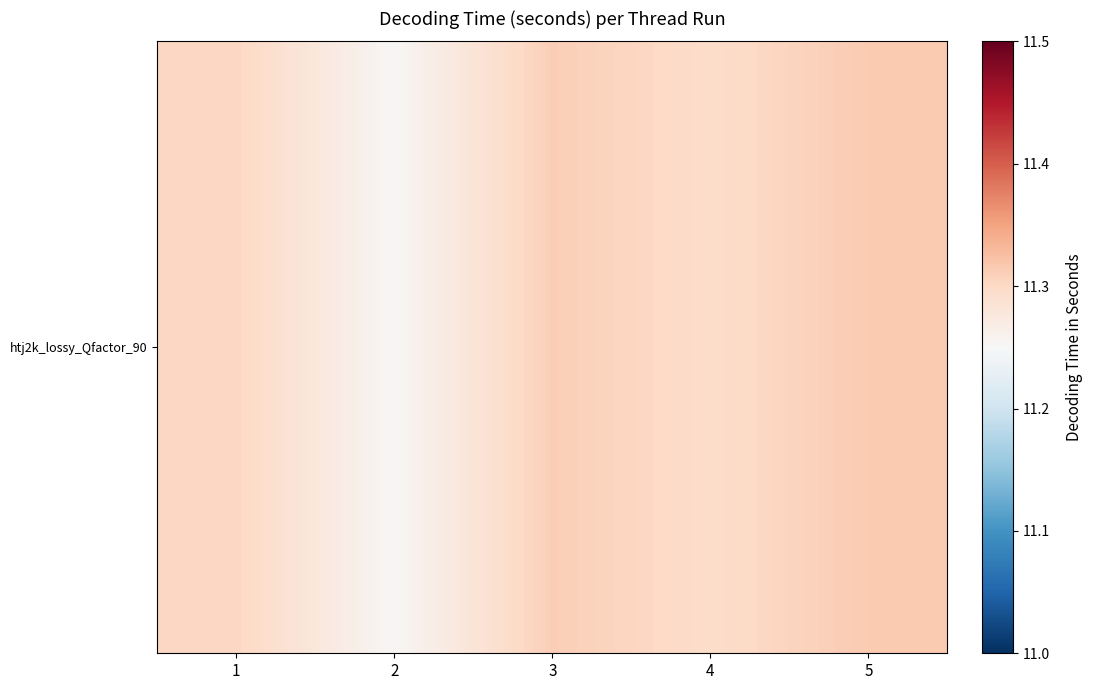

Which label corresponds to the largest value in the chart?

5